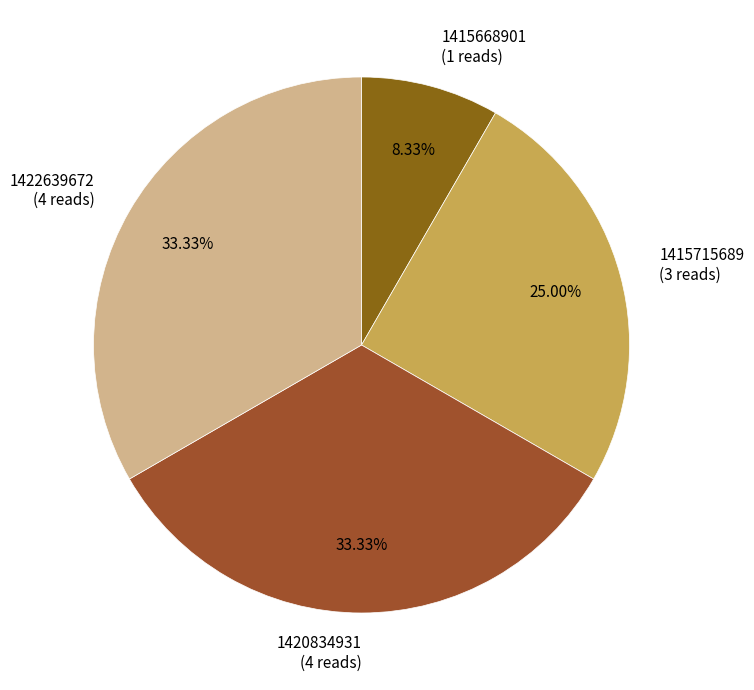

To the nearest percent, what is the average slice percentage?

25%